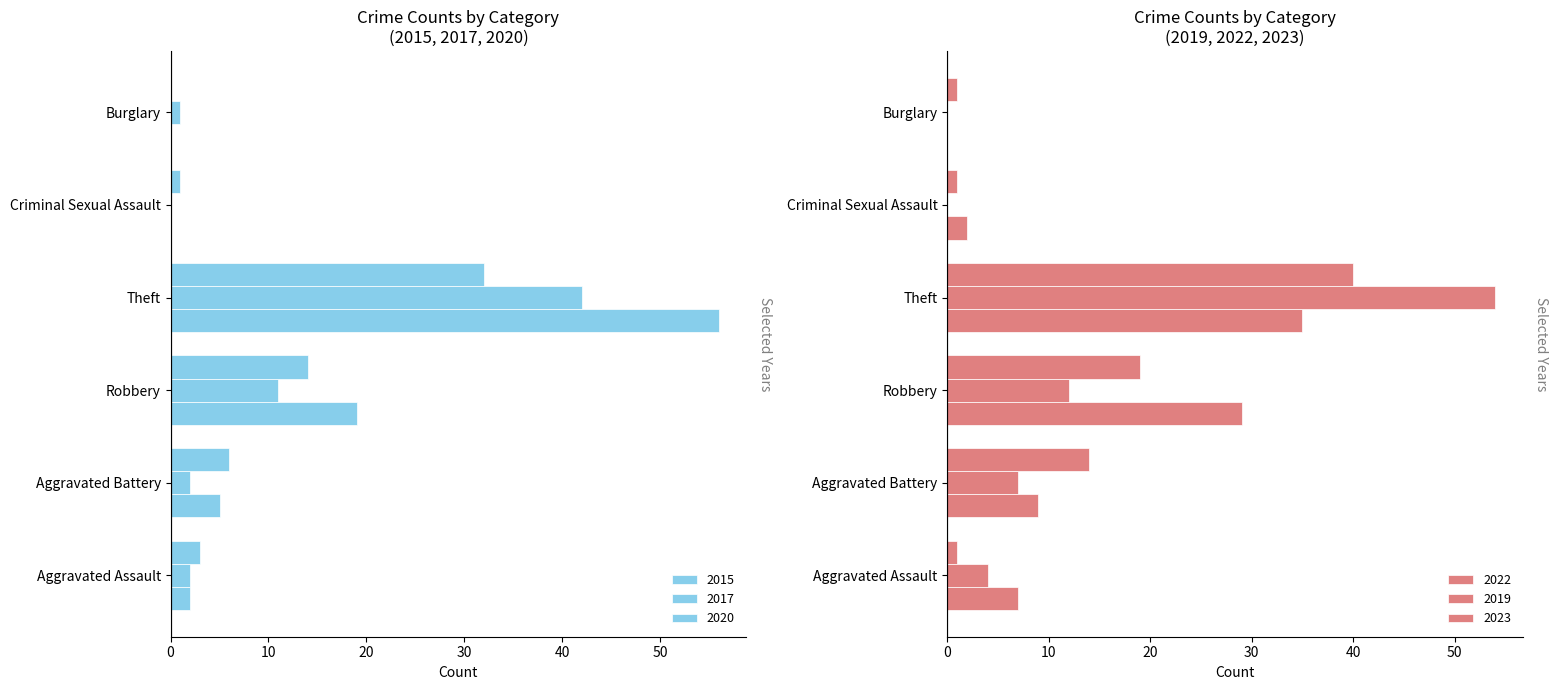

Which has a higher value, Aggravated Battery or Burglary?

Aggravated Battery